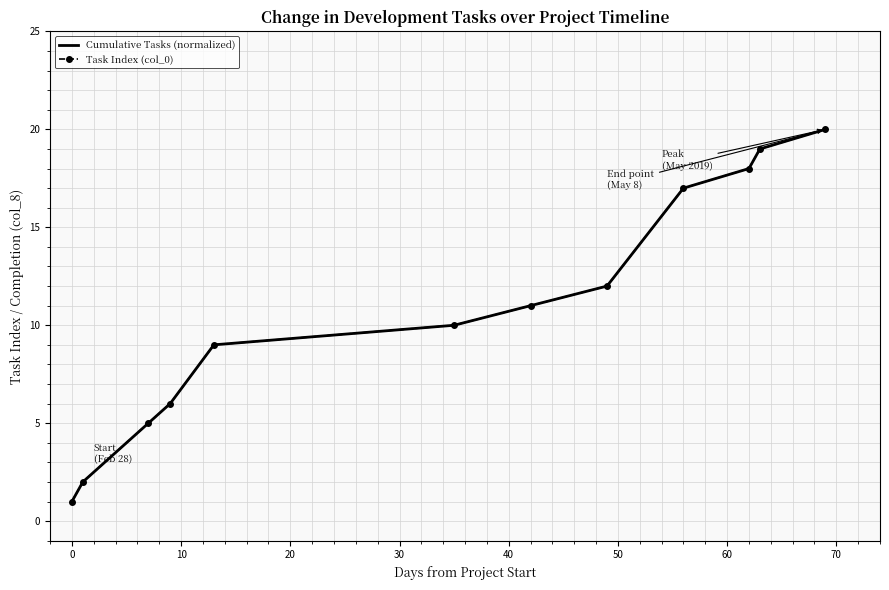

True or false: Cumulative Tasks (normalized) has more than 0 points higher than both neighbors.

False